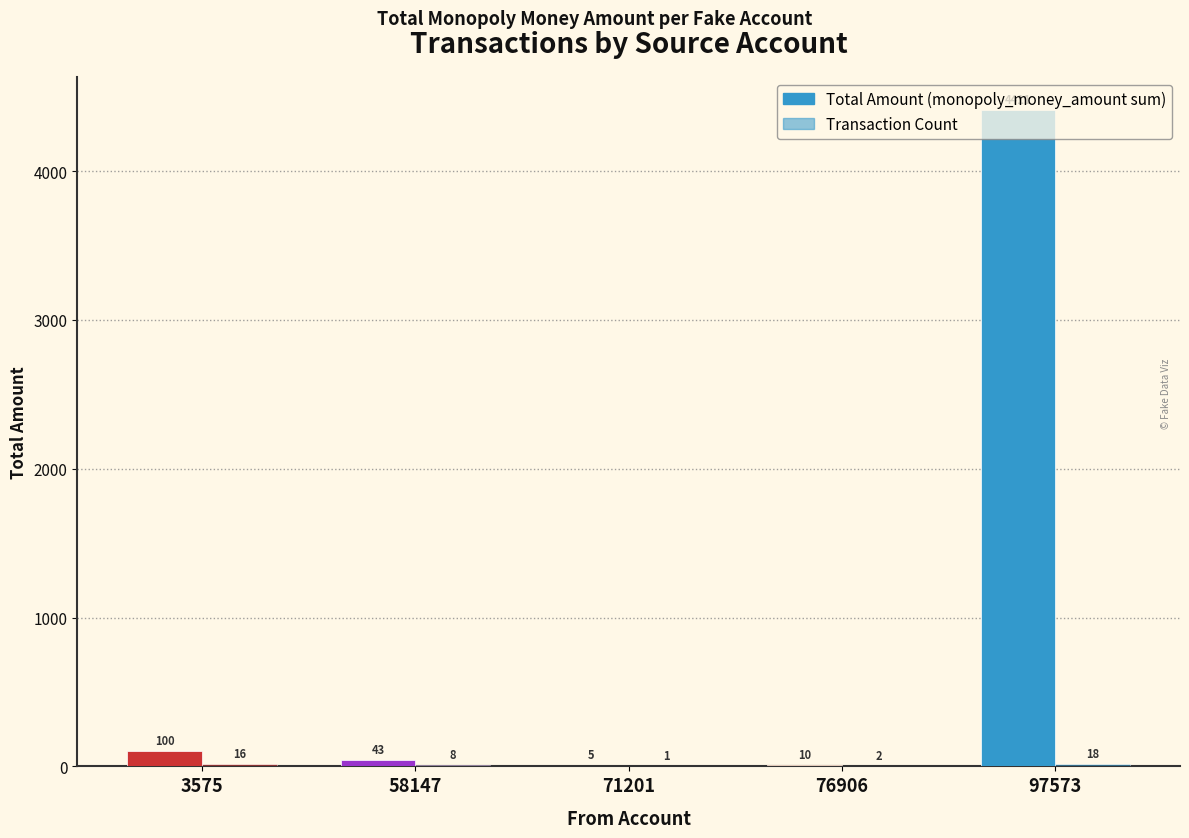

Reading left to right, list all the values displayed in this chart.

Total Amount: 3575=100.5	58147=43.0	71201=5.0	76906=10.0	97573=4411.3
Transaction Count: 3575=16.0	58147=8.0	71201=1.0	76906=2.0	97573=18.0